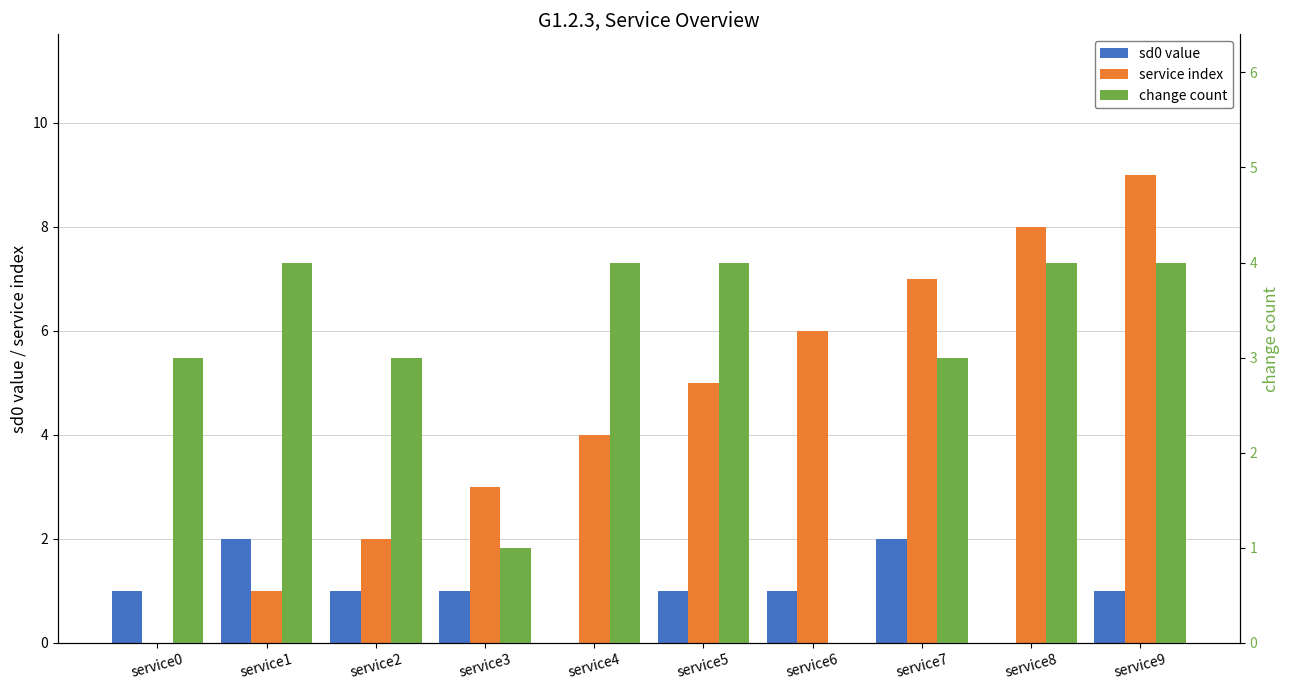

Reading left to right, extract all data points from this chart.

sd0 value: service0=1	service1=2	service2=1	service3=1	service4=0	service5=1	service6=1	service7=2	service8=0	service9=1
service index: service0=0	service1=1	service2=2	service3=3	service4=4	service5=5	service6=6	service7=7	service8=8	service9=9
change count: service0=3	service1=4	service2=3	service3=1	service4=4	service5=4	service6=0	service7=3	service8=4	service9=4